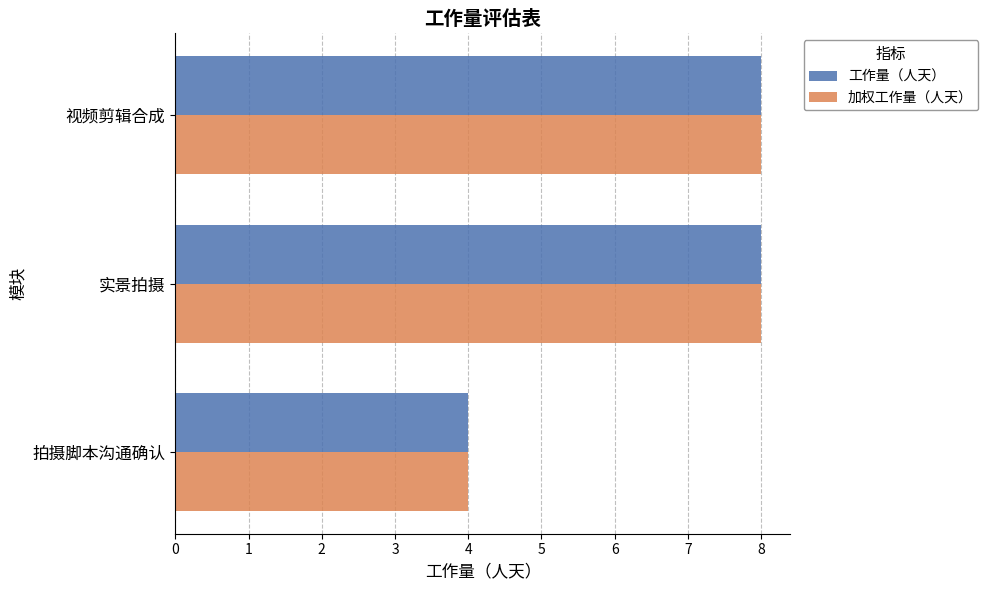

What are all the series names shown in the legend?

工作量（人天）, 加权工作量（人天）